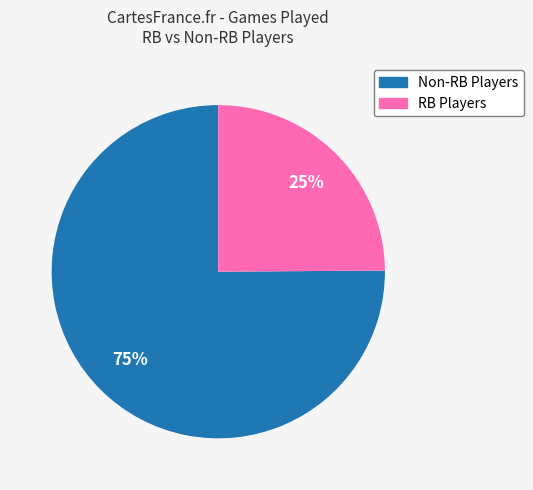

How many slices are in this pie chart?

2